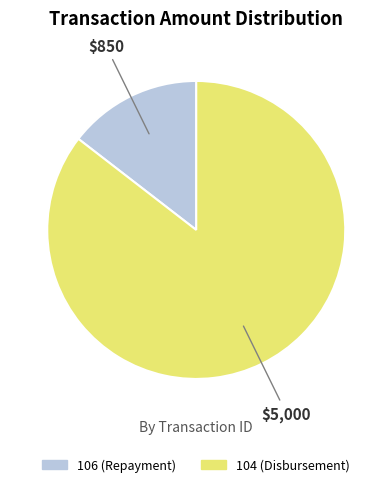

How many slices are in this pie chart?

2